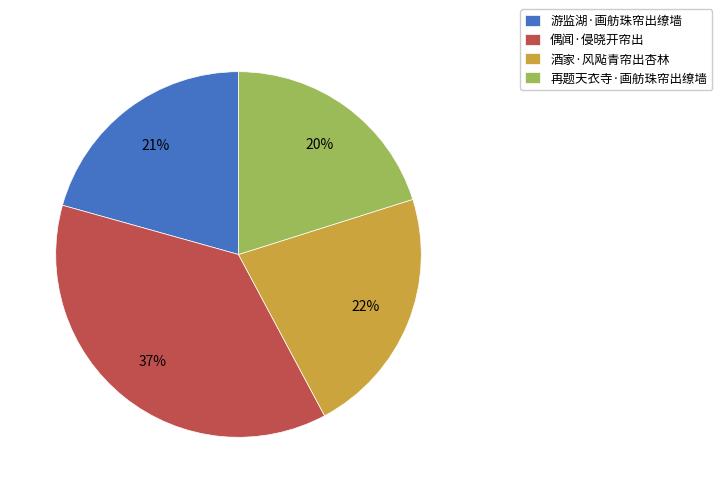

Is it true that 游监湖·画舫珠帘出缭墙 is 36% of the pie?

False